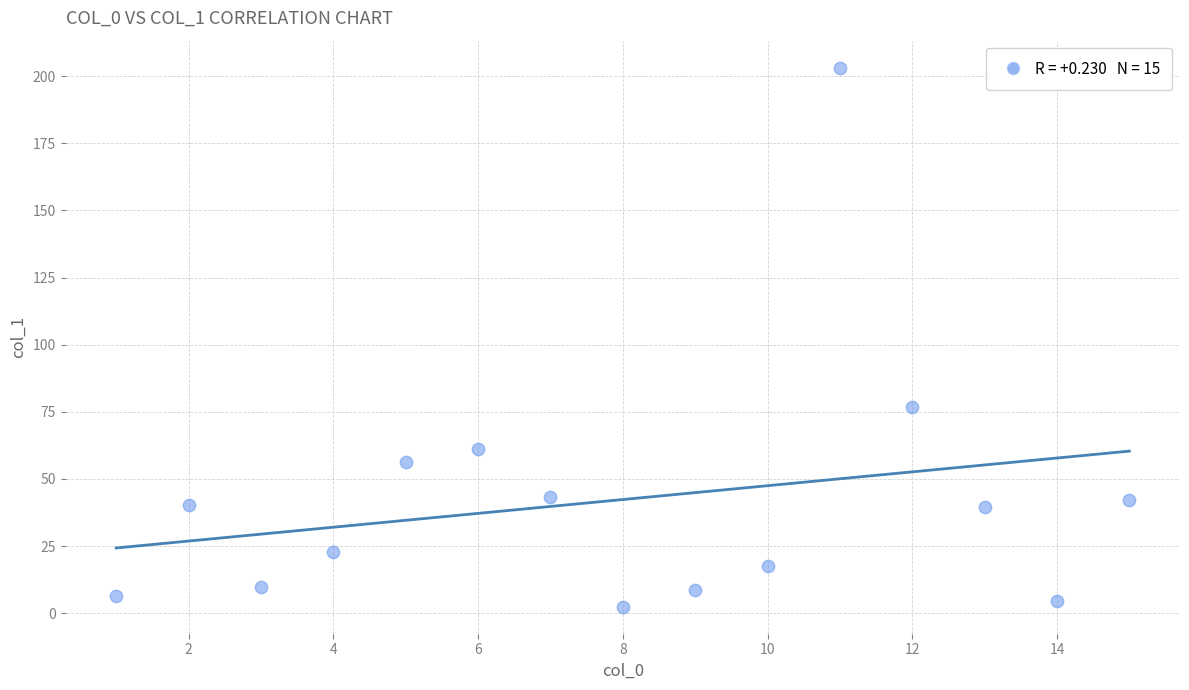

What Y value in the scatter plot is closest to 102?

76.9